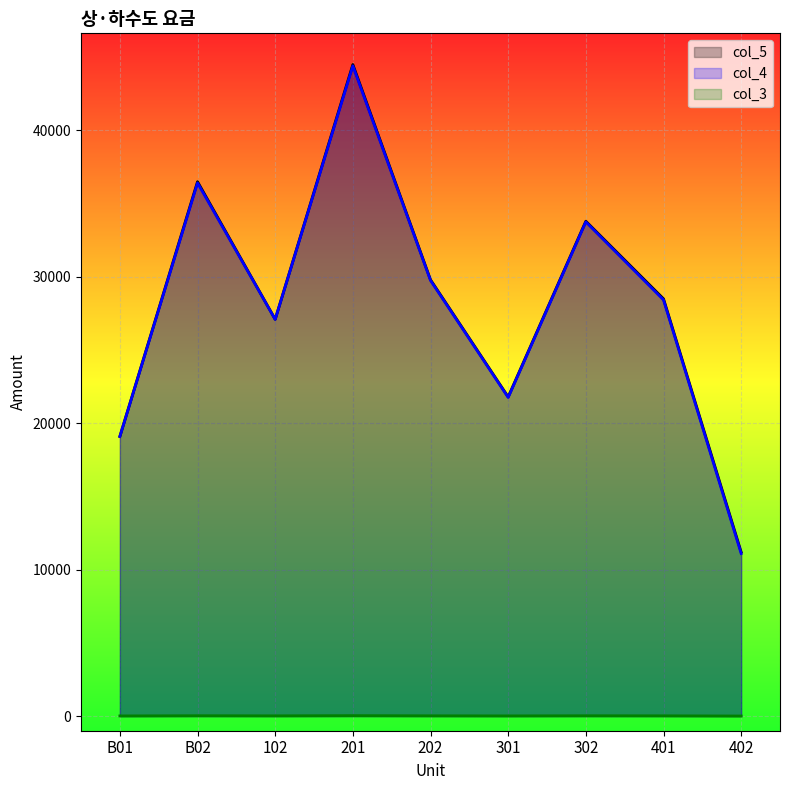

True or false: col_4 has a value of 44412.7 at 201.

True